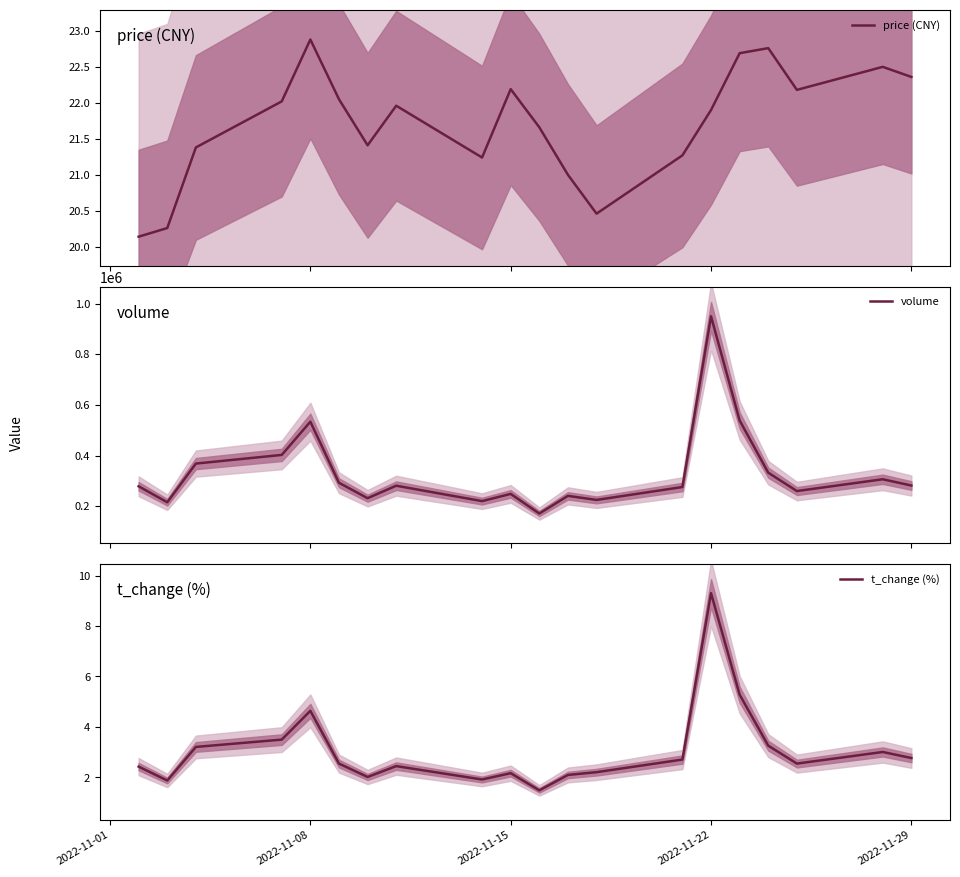

What is the lowest value of the volume series?

171950